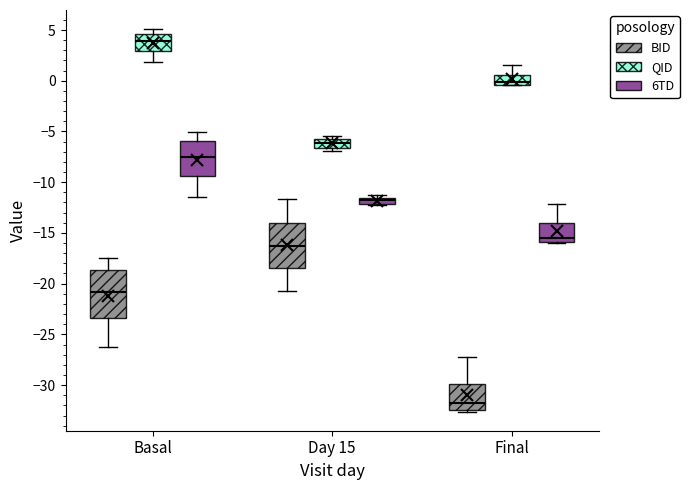

Which box's median line is the lowest?

Final (BID)